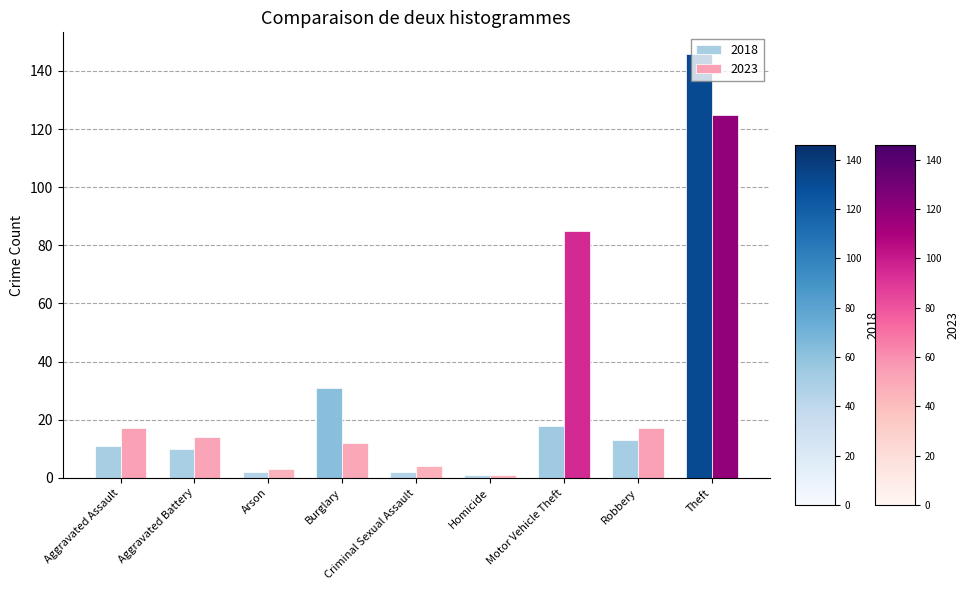

The 2018 series shows 18 at Aggravated Assault. True or false?

False